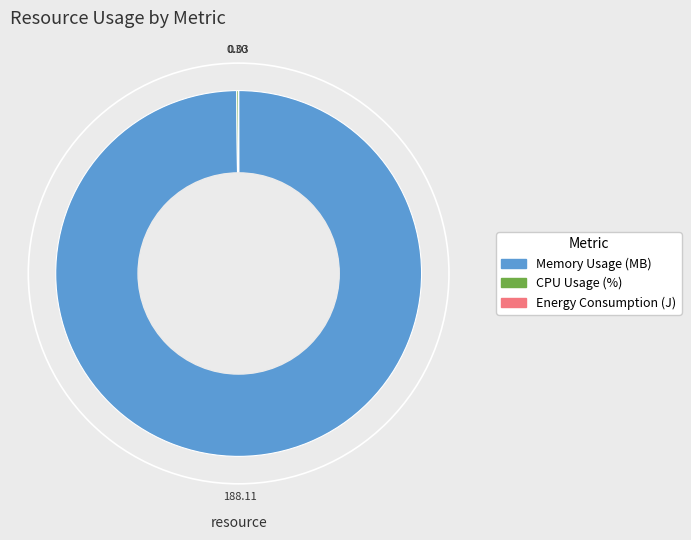

What is the largest slice in the pie chart?

Memory Usage (MB)